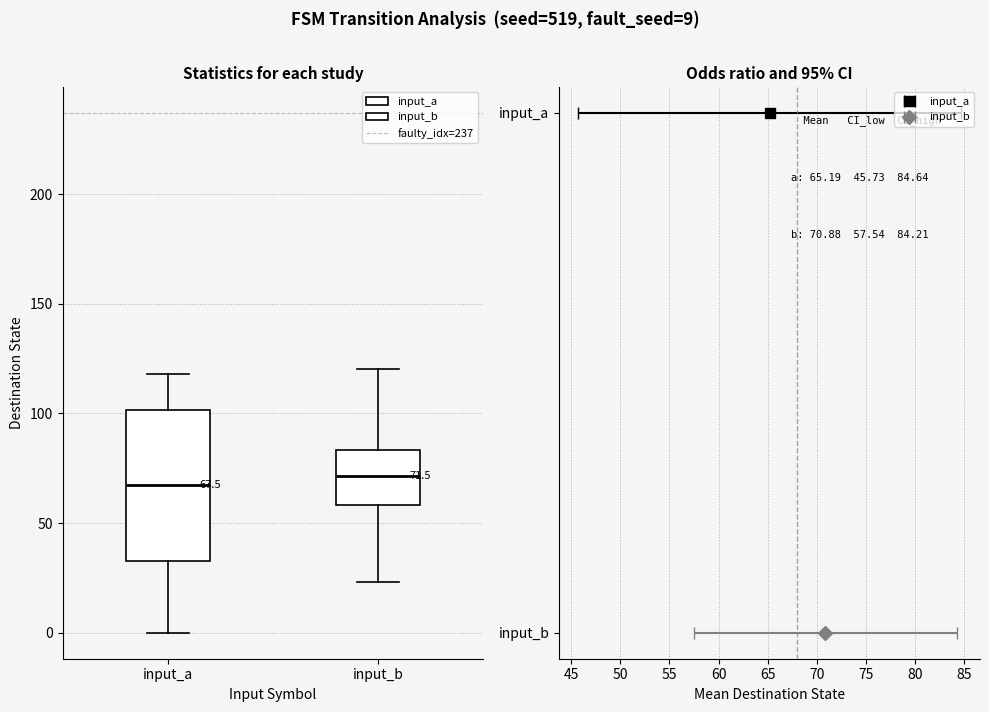

Comparing the boxes themselves (not the whiskers), which one is the tallest?

input_a